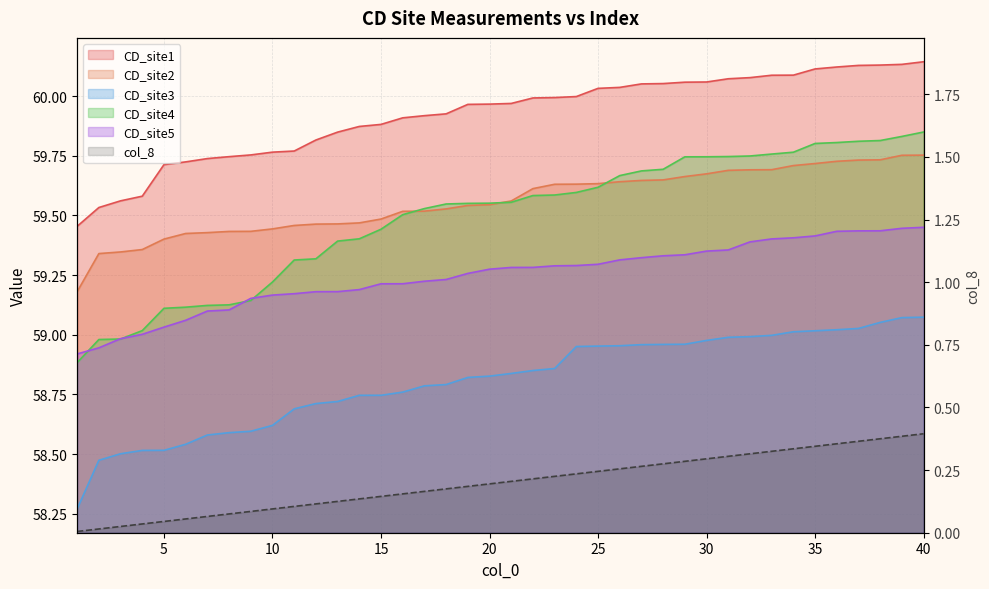

Is it true that col_8 equals 0.4 at 30?

False